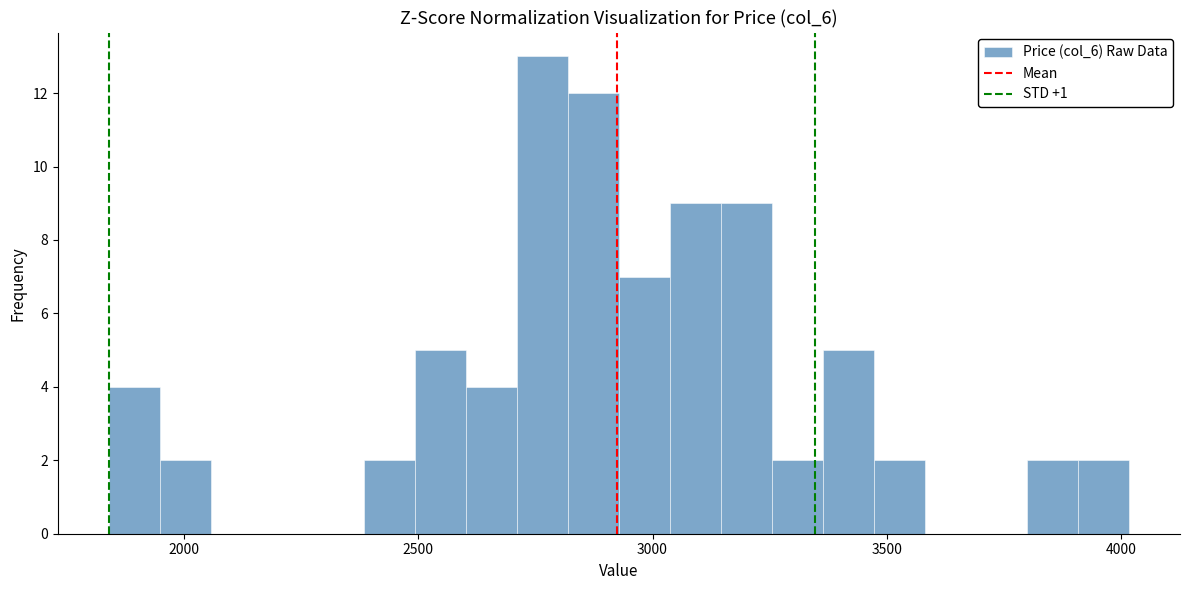

Read against the x-axis, roughly where is the centre of the tallest bar?

2750